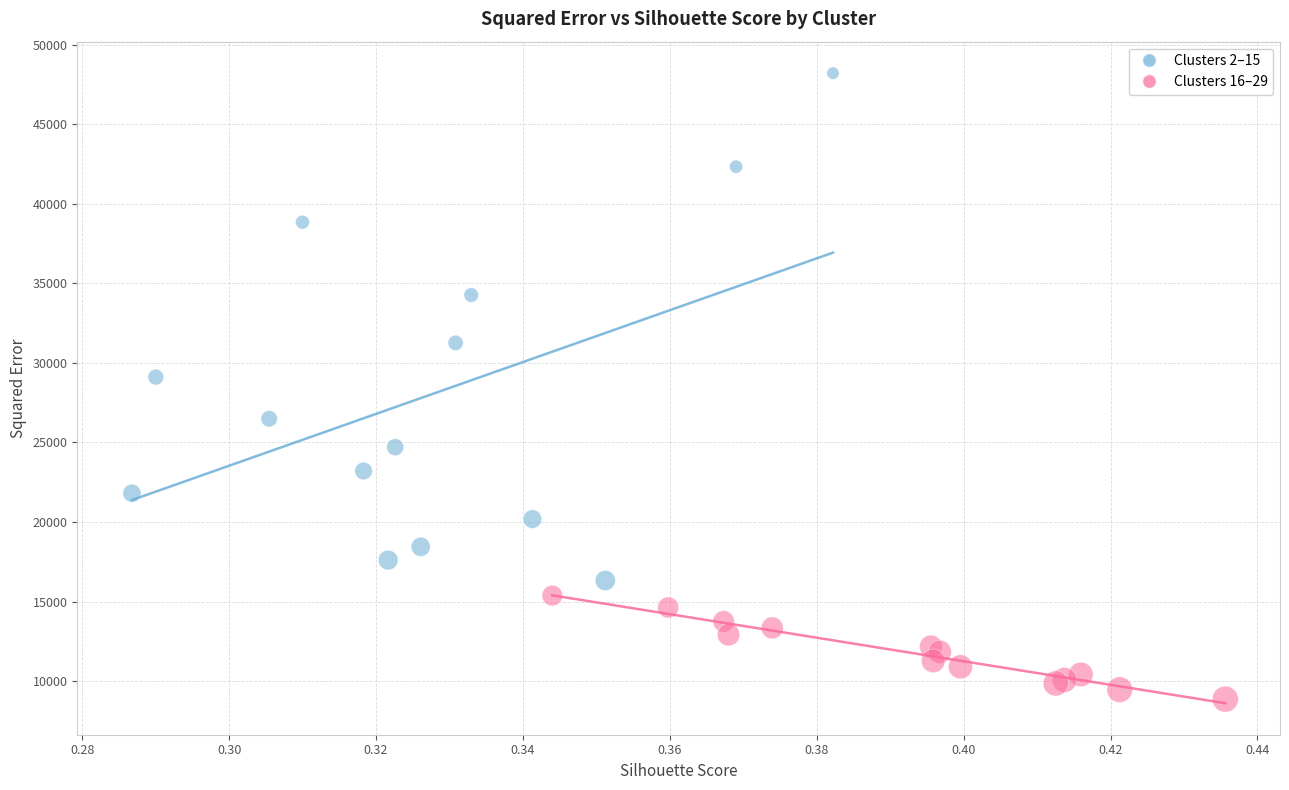

Which series reaches the minimum Y coordinate?

Clusters 16–29